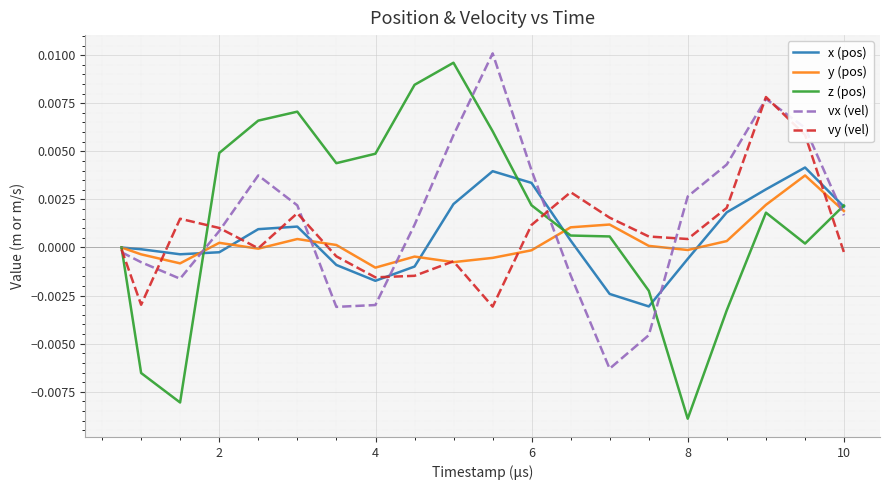

Which series has the widest spread of values?

z (pos)